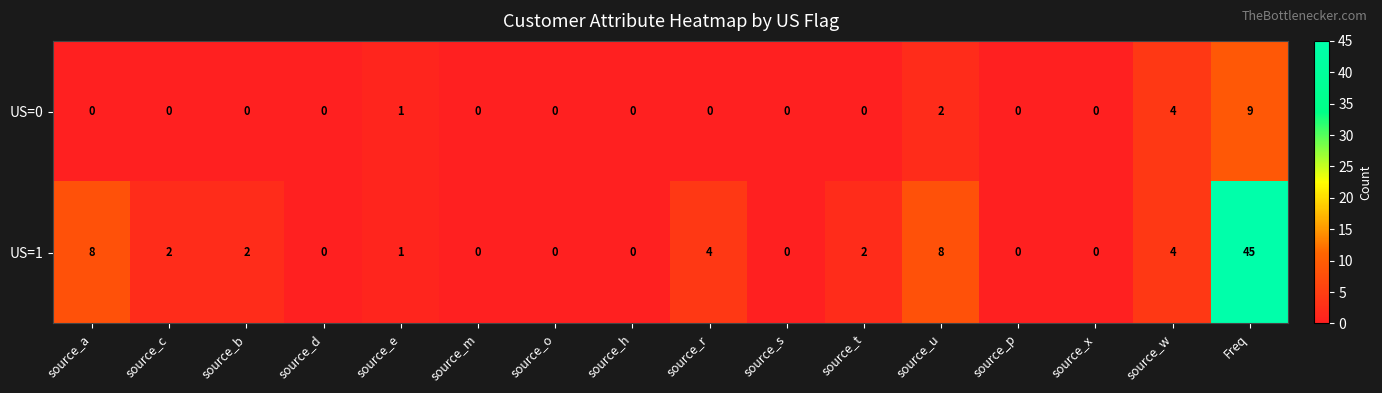

Is it true that US=1 equals 0 at source_d?

True